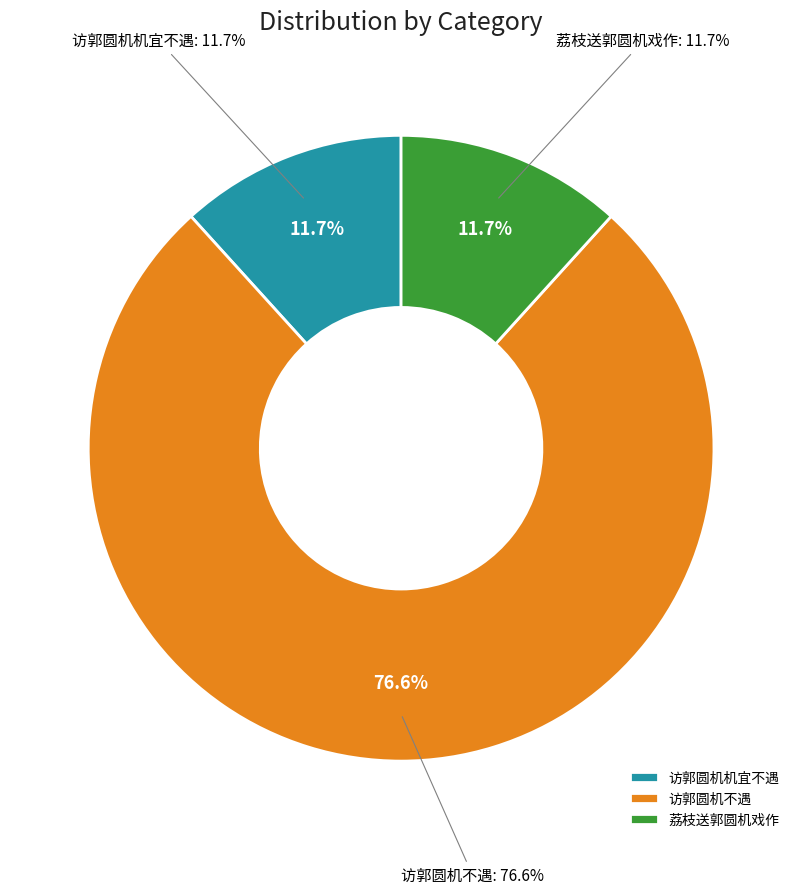

Which slice represents more than half of the pie?

访郭圆机不遇